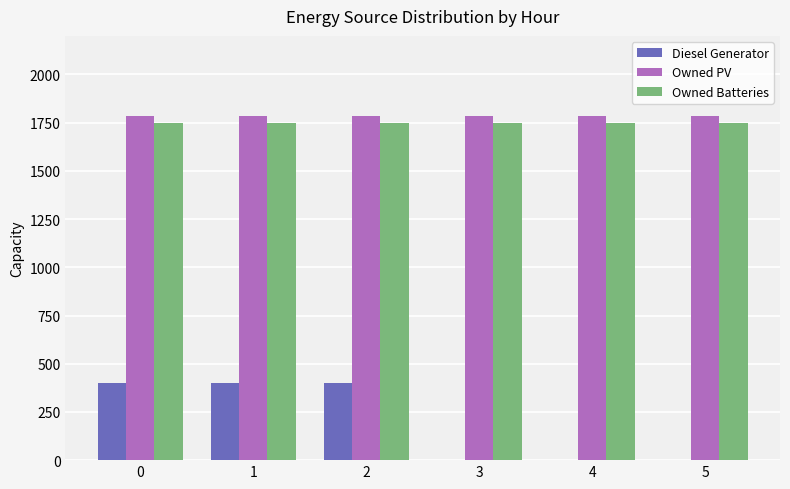

Which series changed the most between 2 and 4?

Diesel Generator